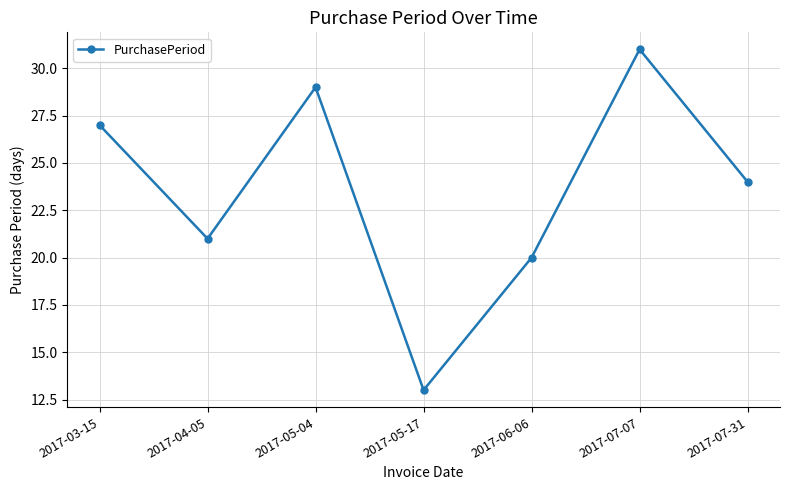

How many data points does each series have?

7